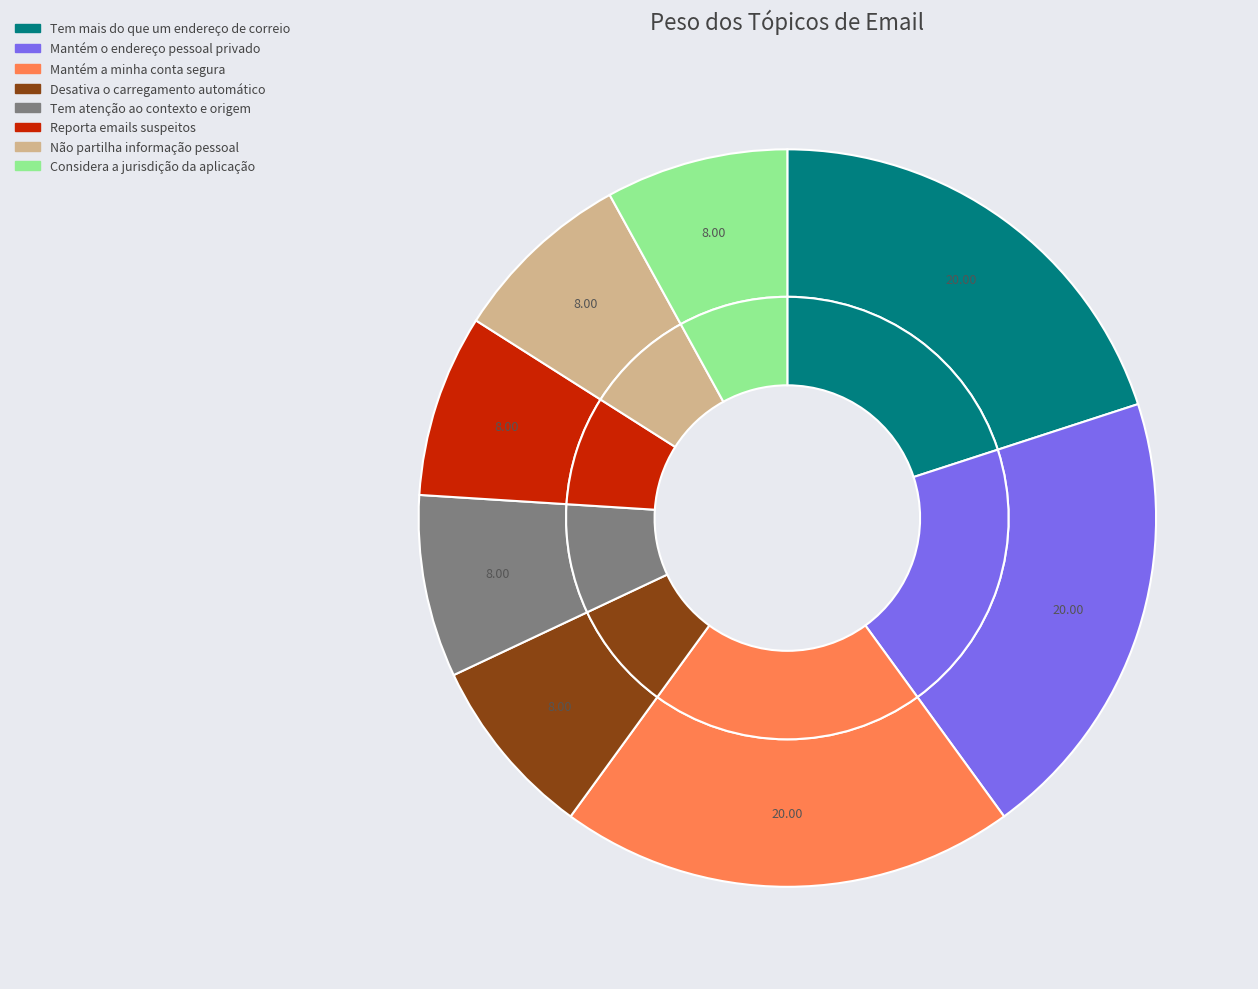

Is it true that Mantém a minha conta segura is 20% of the pie?

True